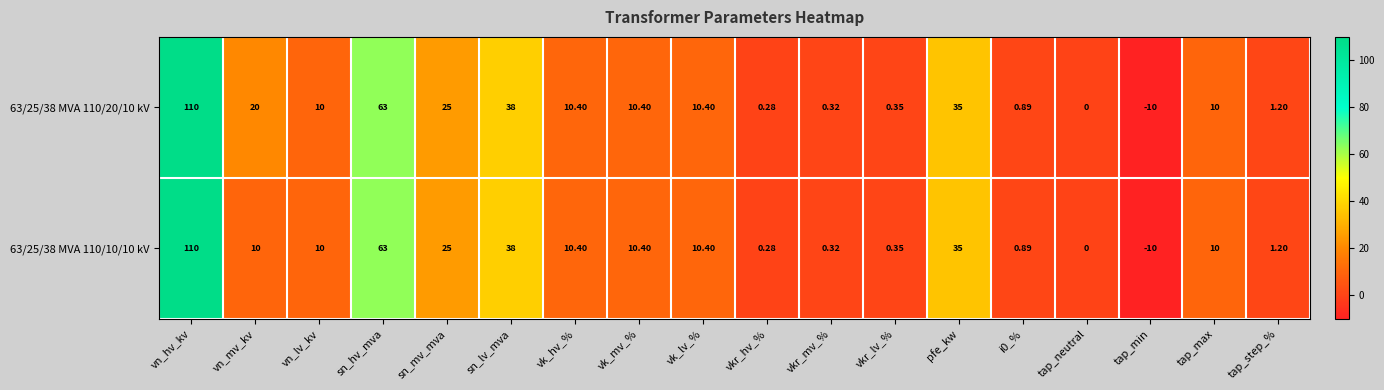

At which category is the sum across all series the highest?

vn_hv_kv